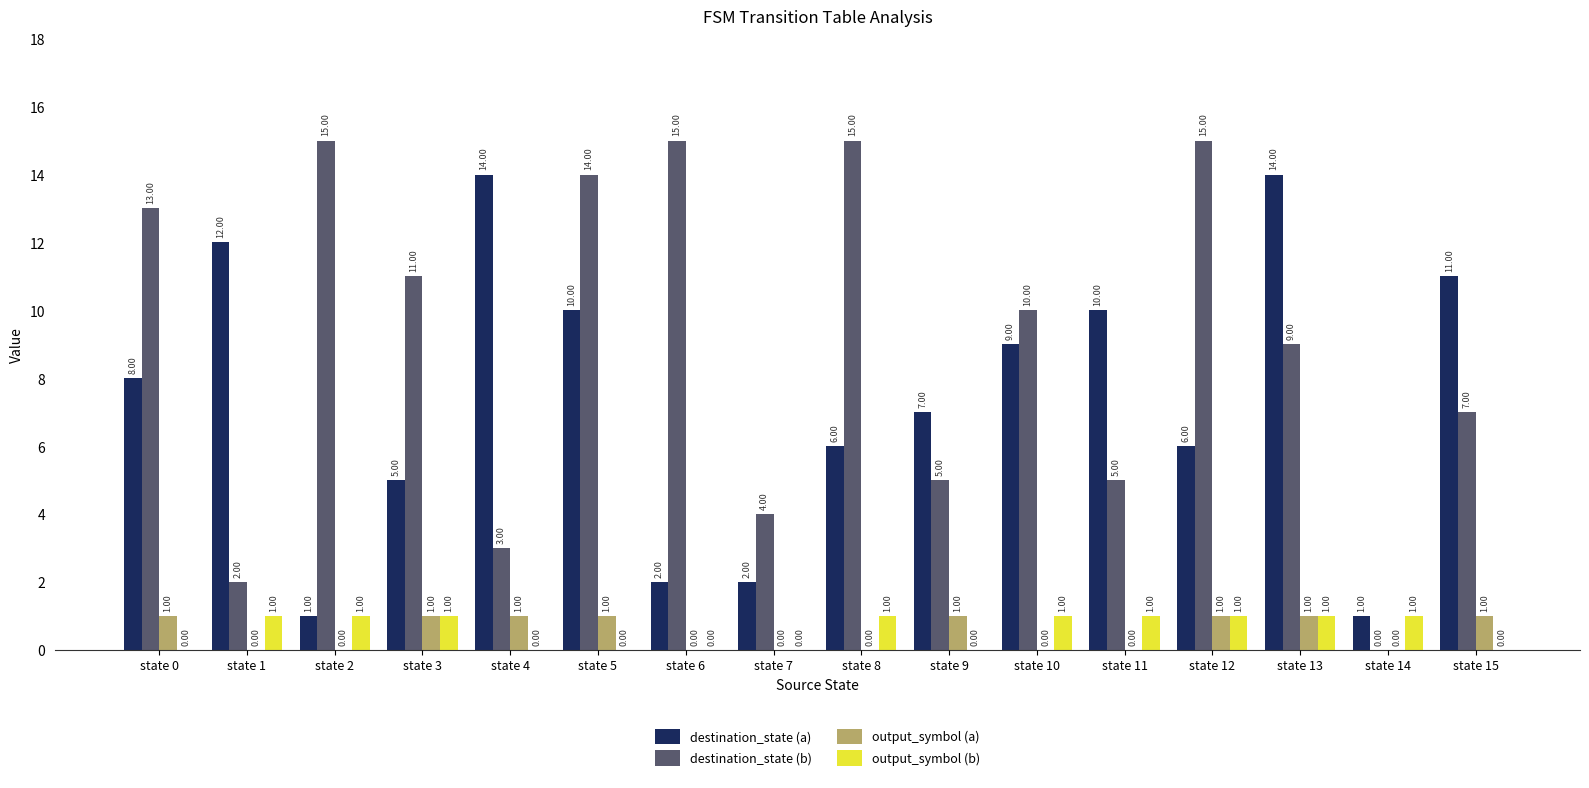

Count the number of data series in this chart.

4